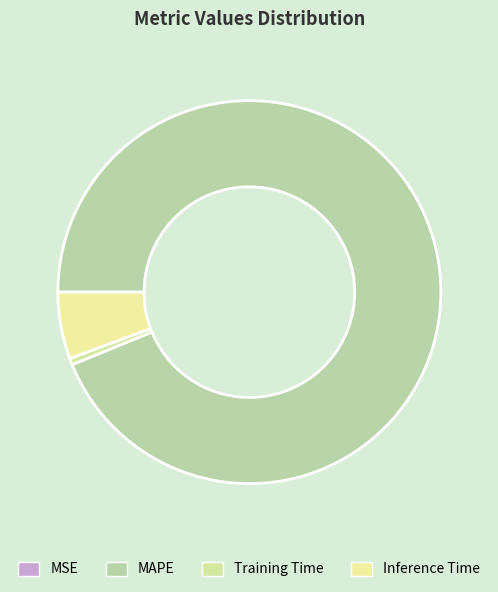

To the nearest percent, what percentage of the pie is MAPE?

94%